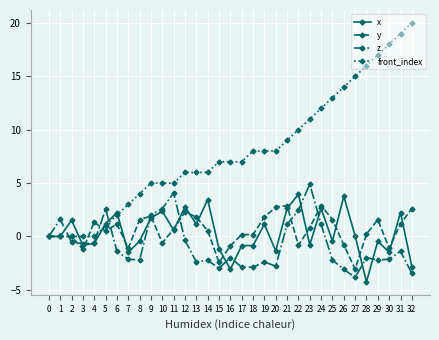

Is the value of x at 25 greater than the value of z at 10?

No